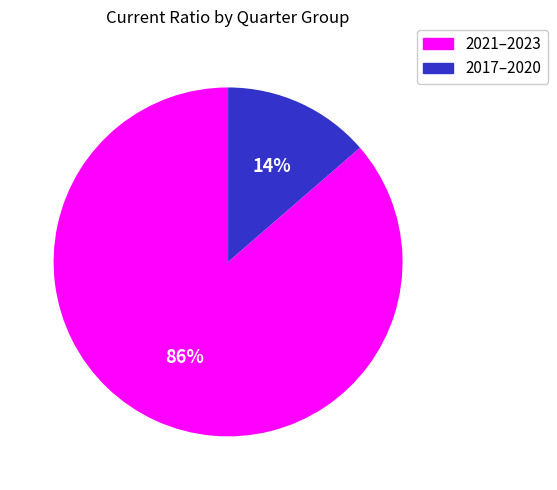

Does any single category account for the majority?

Yes